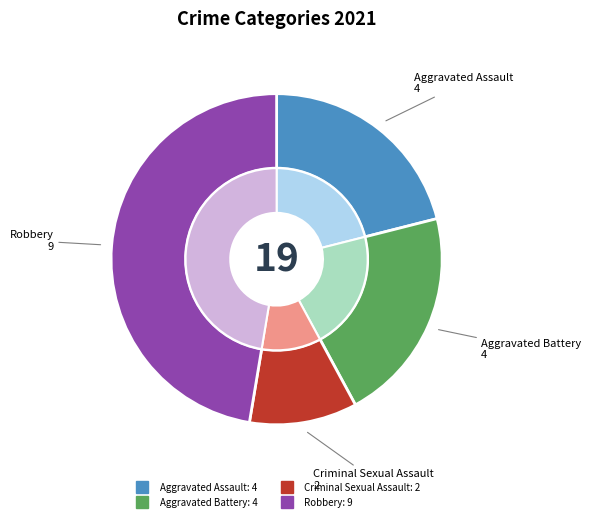

Count the number of slices in the pie.

4